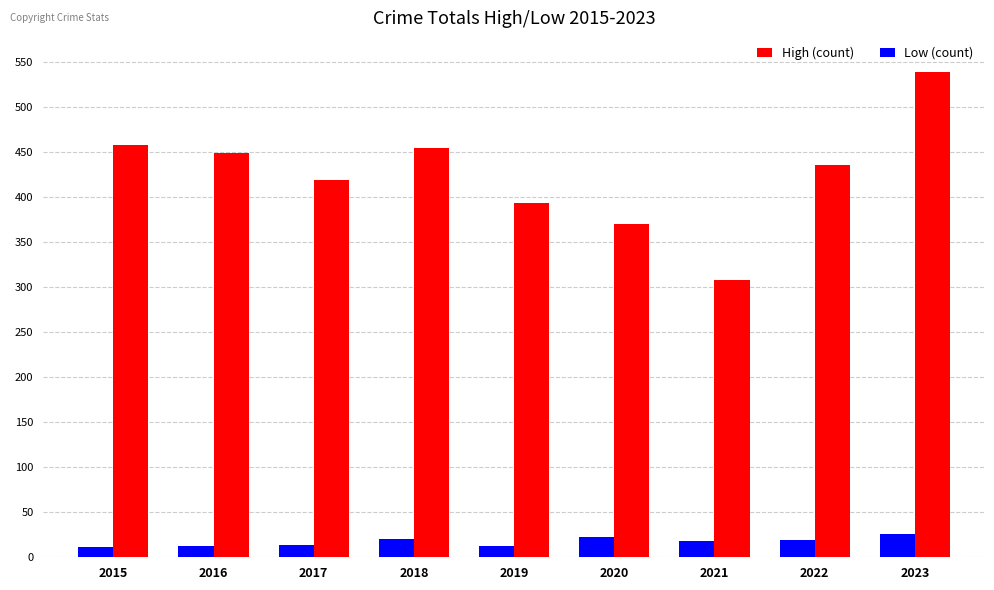

What is the sum of the Low (count) values at 2020 and 2017?

37